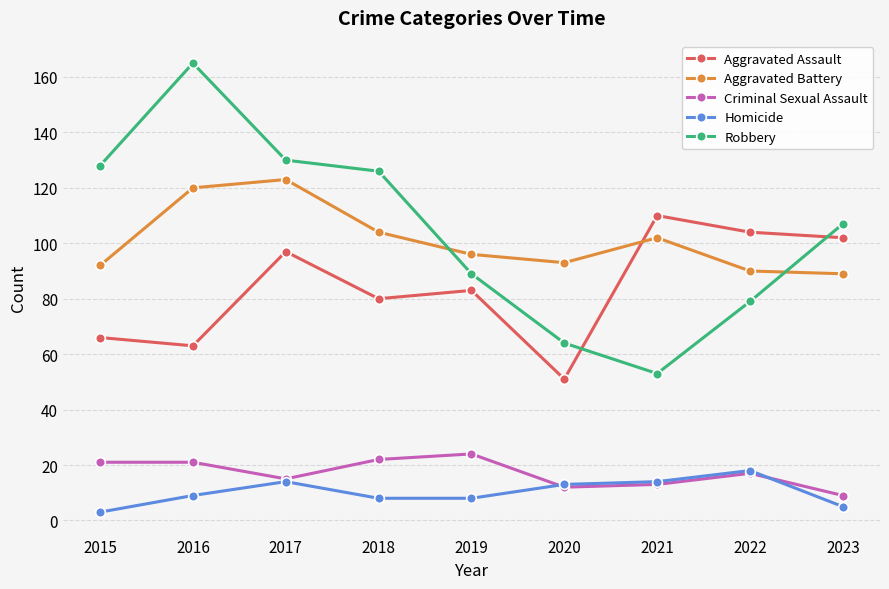

What is the value of the Criminal Sexual Assault point at the 7th from the left?

13